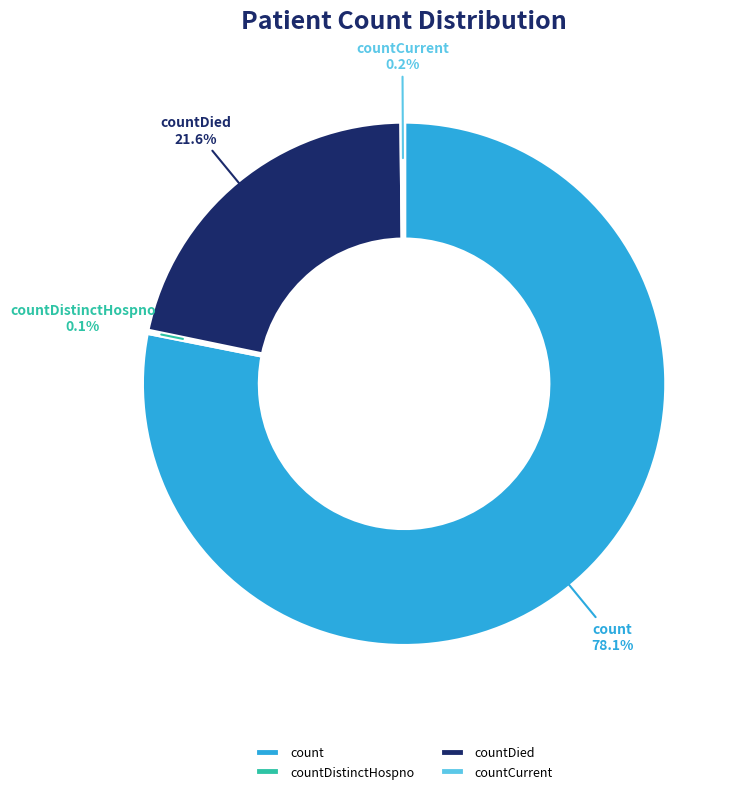

What is the ratio of the value at countDied to the value at count?

0.3